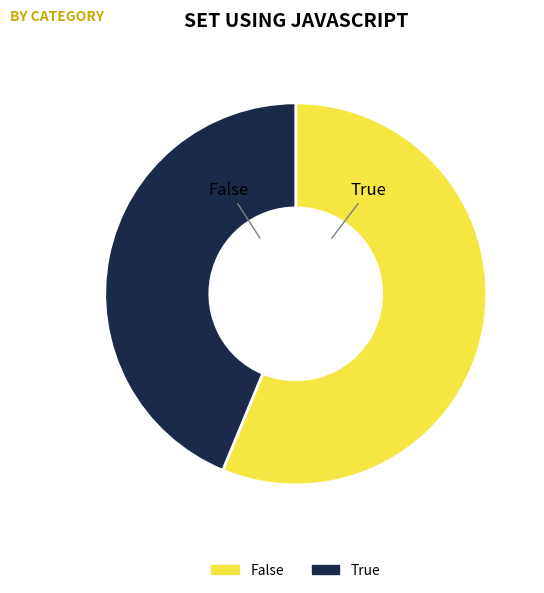

What is the total percentage of False and True?

100.0%